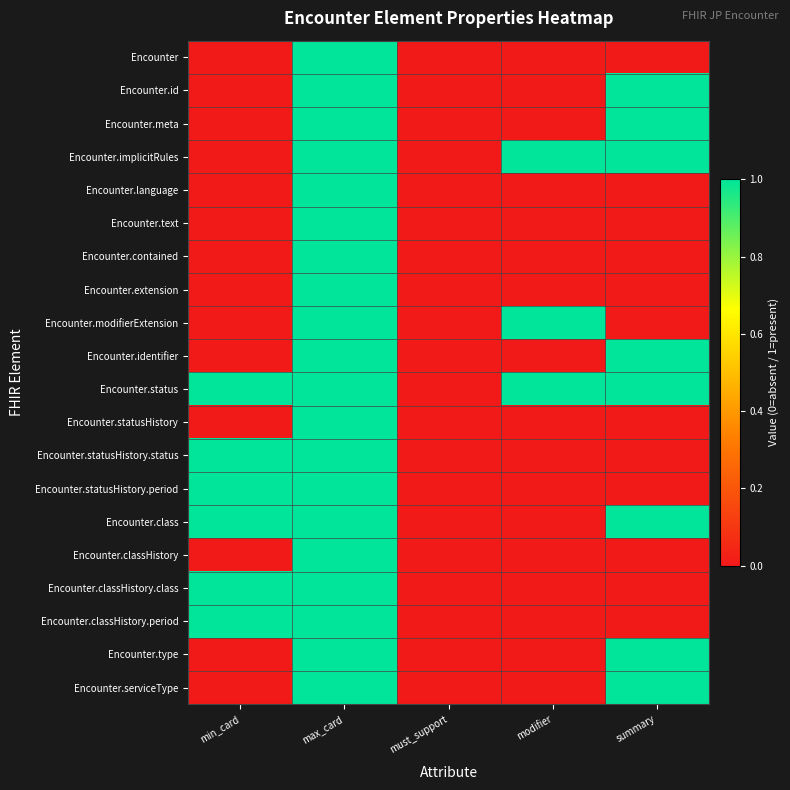

What is the difference between the highest and lowest values at modifier?

1